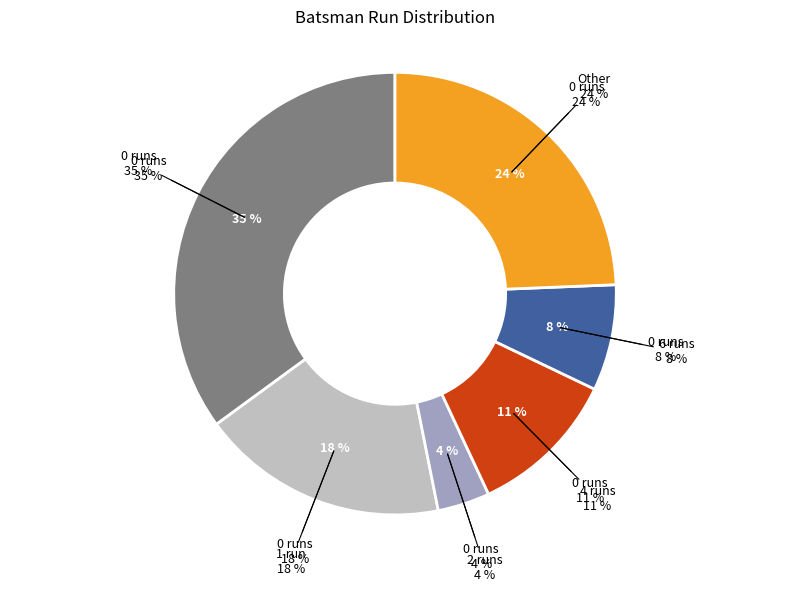

True or false: 1 accounts for 16% of the total.

False